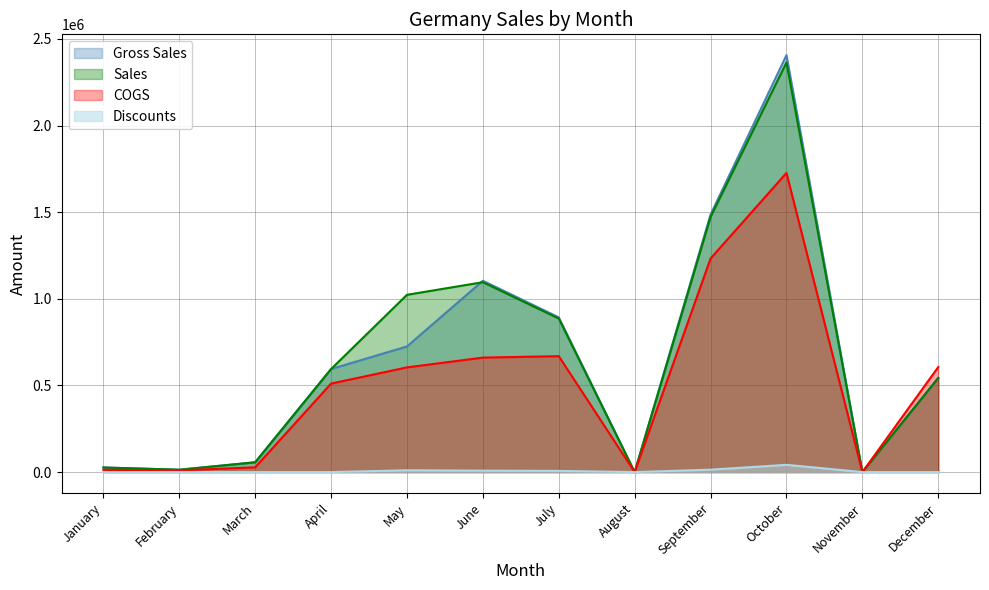

Where is Gross Sales nearest to the value 1203036?

June